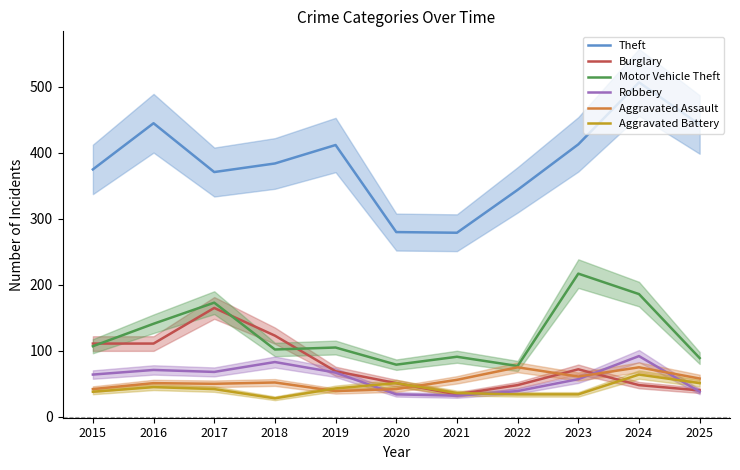

What is the lowest value of the Motor Vehicle Theft series?

77